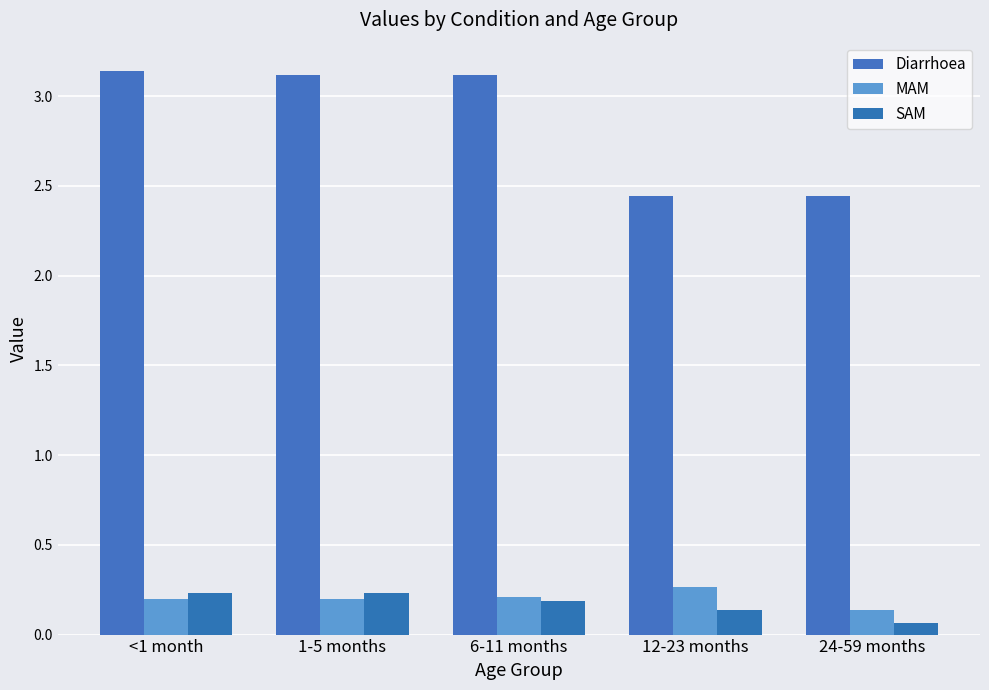

What position from the left is <1 month?

1